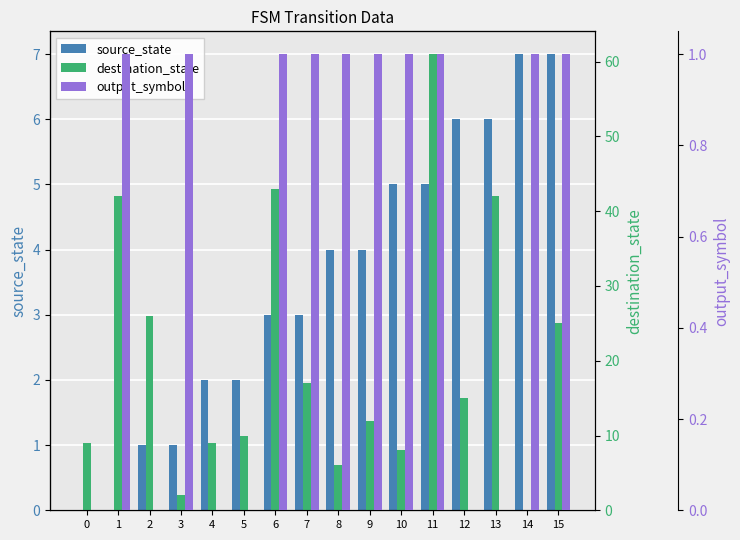

Which series has the largest total across all categories?

destination_state